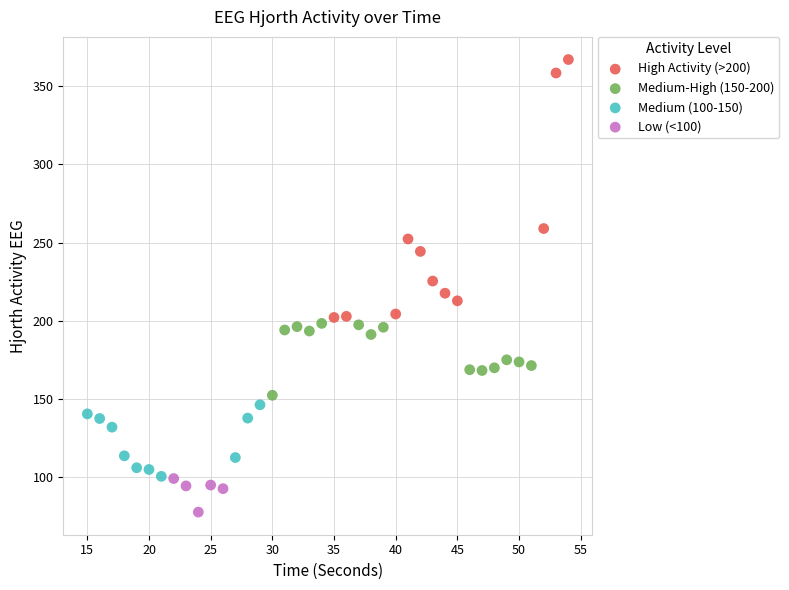

Which series reaches the maximum Y coordinate?

High Activity (>200)